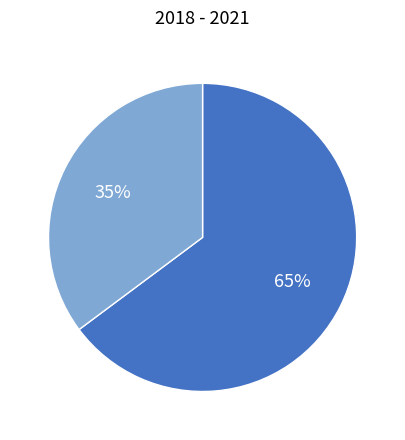

To the nearest percent, what is the average slice percentage?

50%